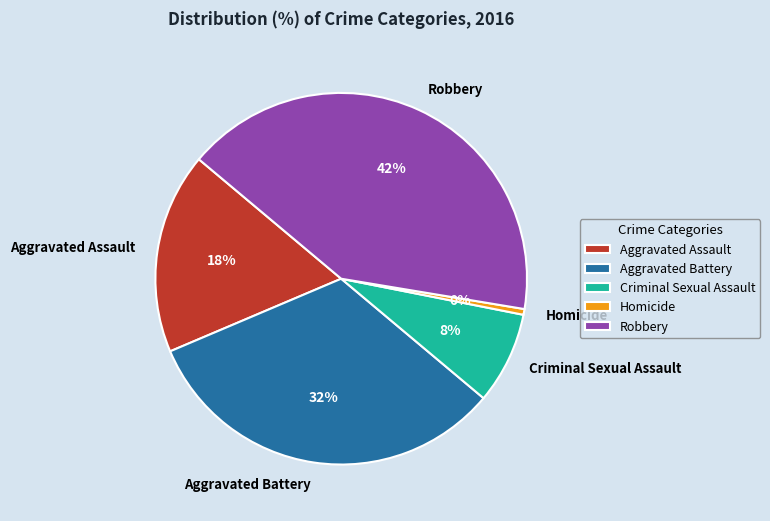

Combined, do Aggravated Battery and Homicide account for over 50%?

No